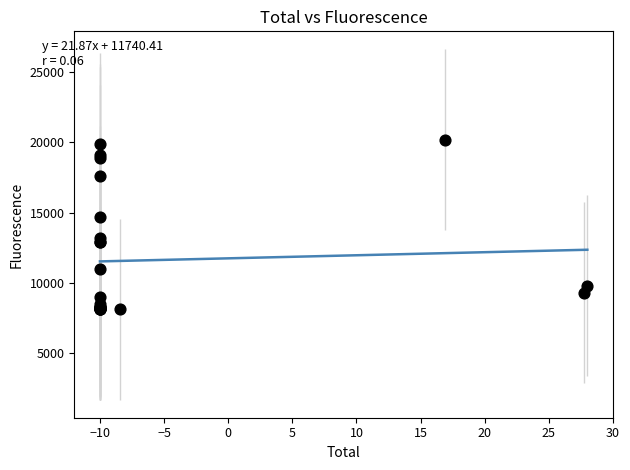

What Y value in the scatter plot is closest to 14150?

14700